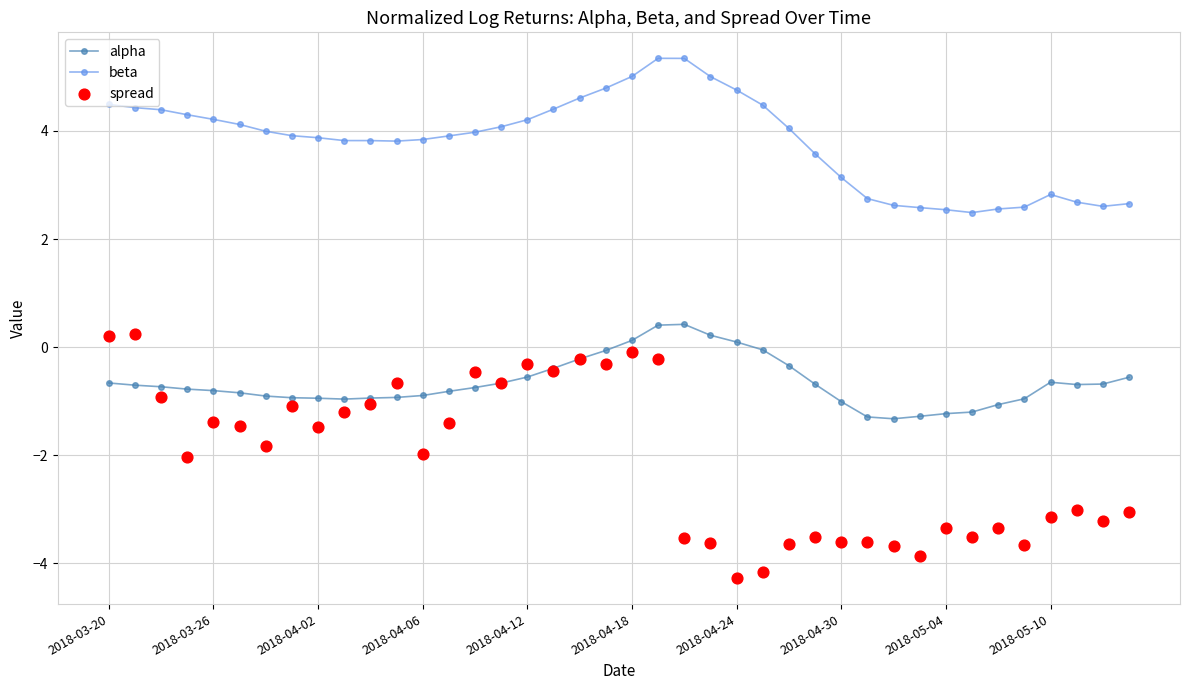

What are all the series names shown in the legend?

alpha, beta, spread